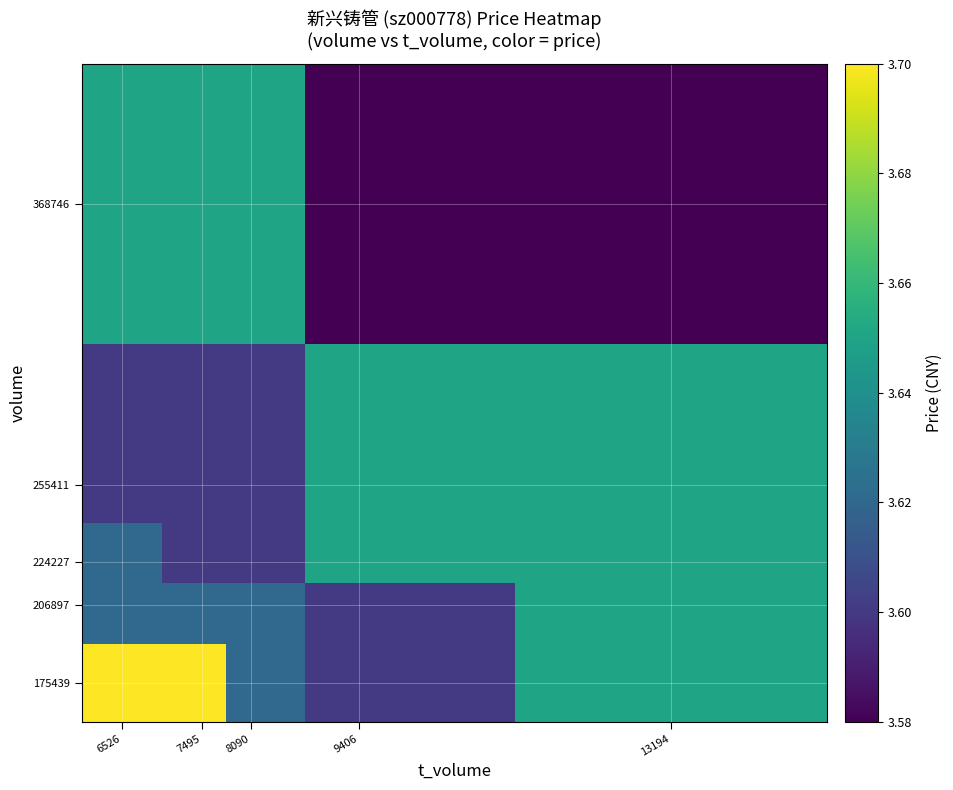

At how many categories does at least one series exceed 3?

5